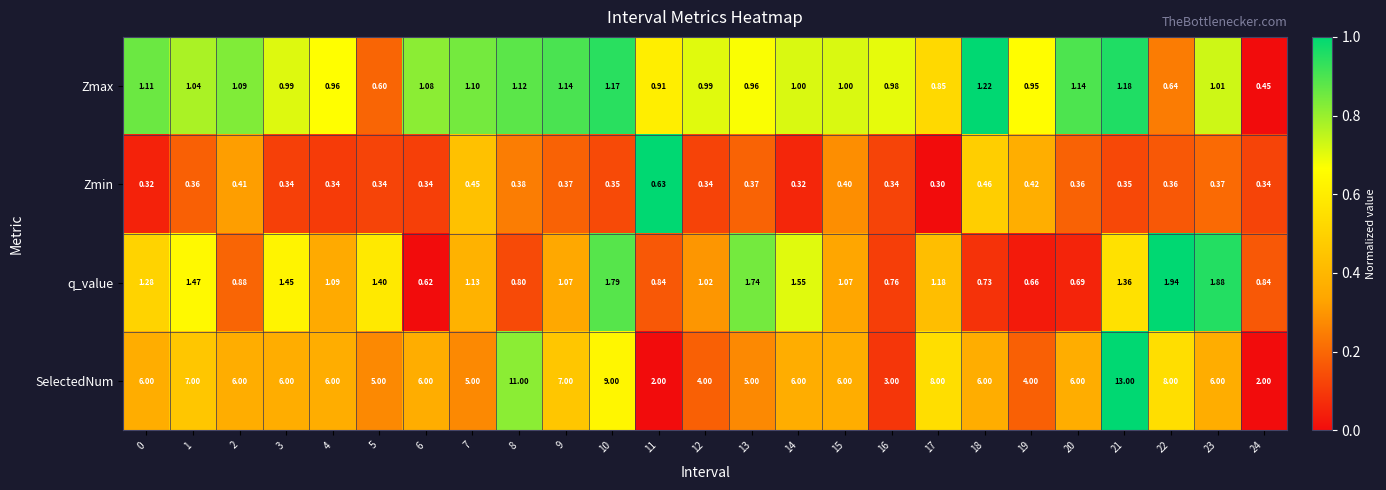

Which series changed the most between 6 and 18?

Zmax